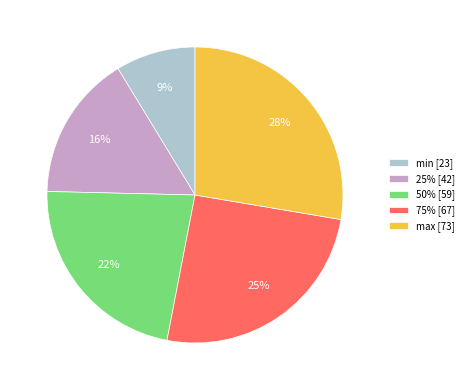

What percentage is the max slice, to the nearest percent?

28%